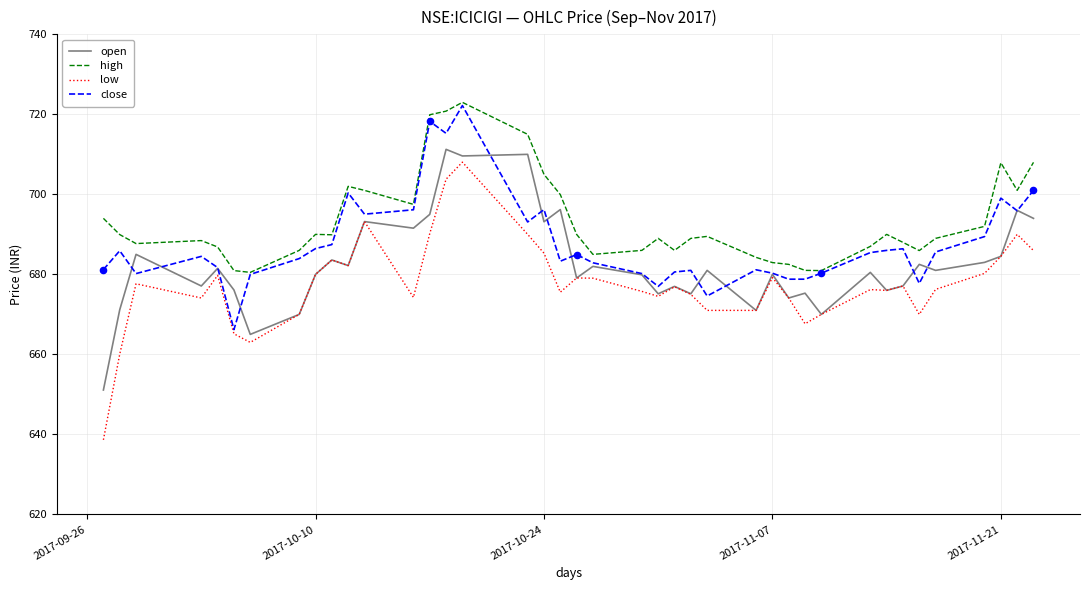

Which series has the widest spread of values?

low